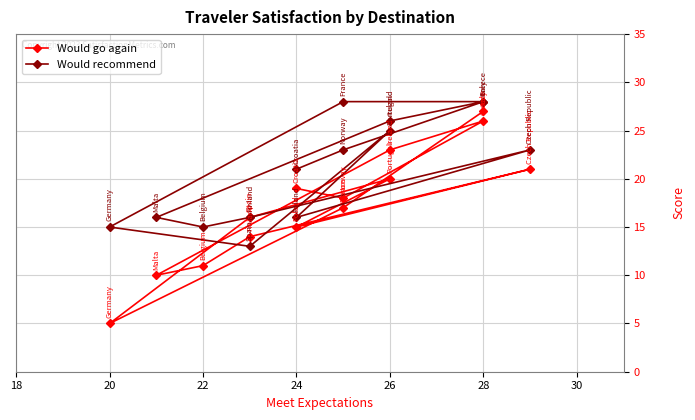

List the series in order of their overall mean, lowest first.

Would go again, Would recommend